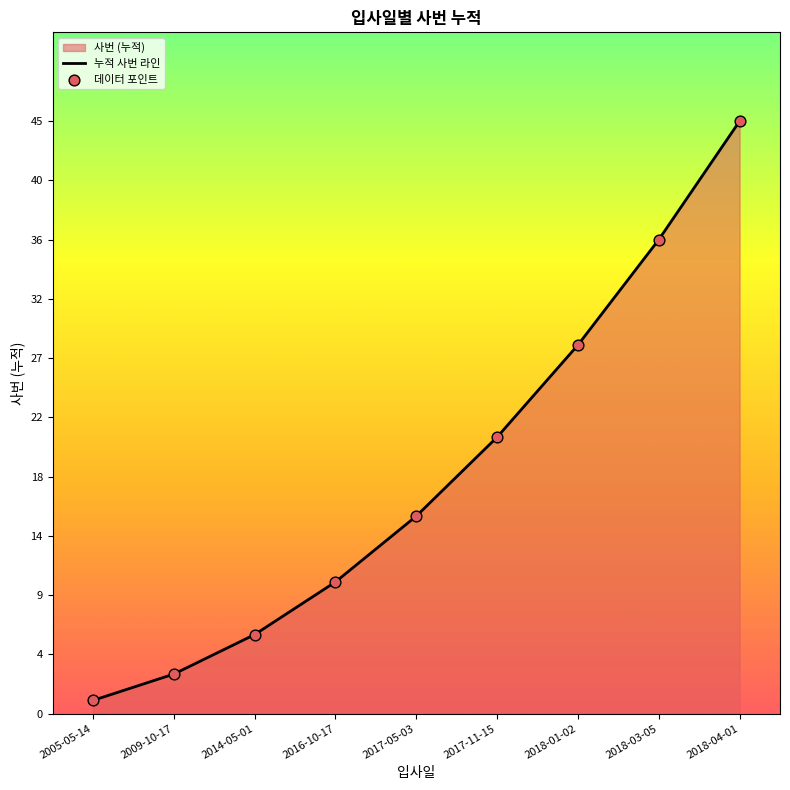

At how many categories does at least one series exceed 27?

3